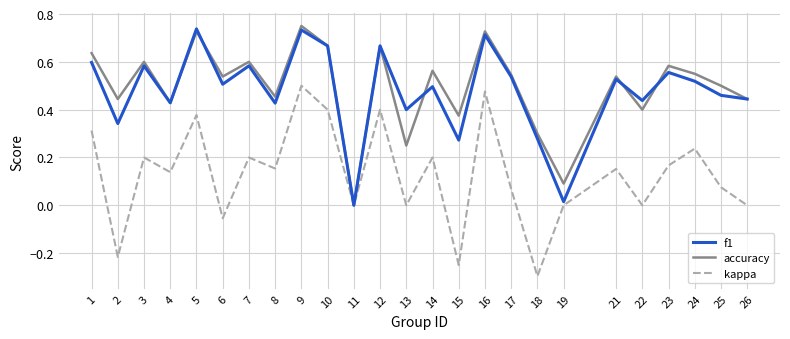

Which series has the largest total across all categories?

accuracy